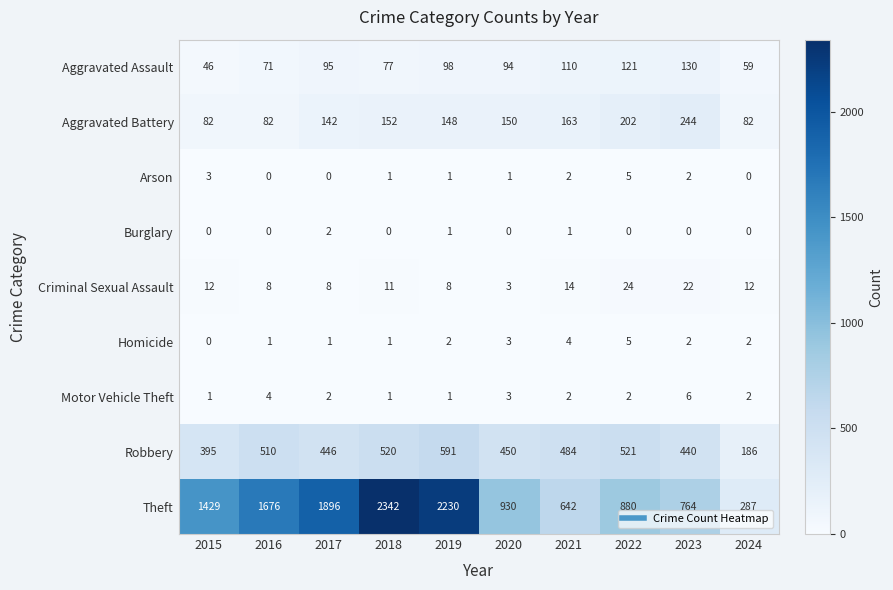

Where does the Robbery series first go above 484?

2016